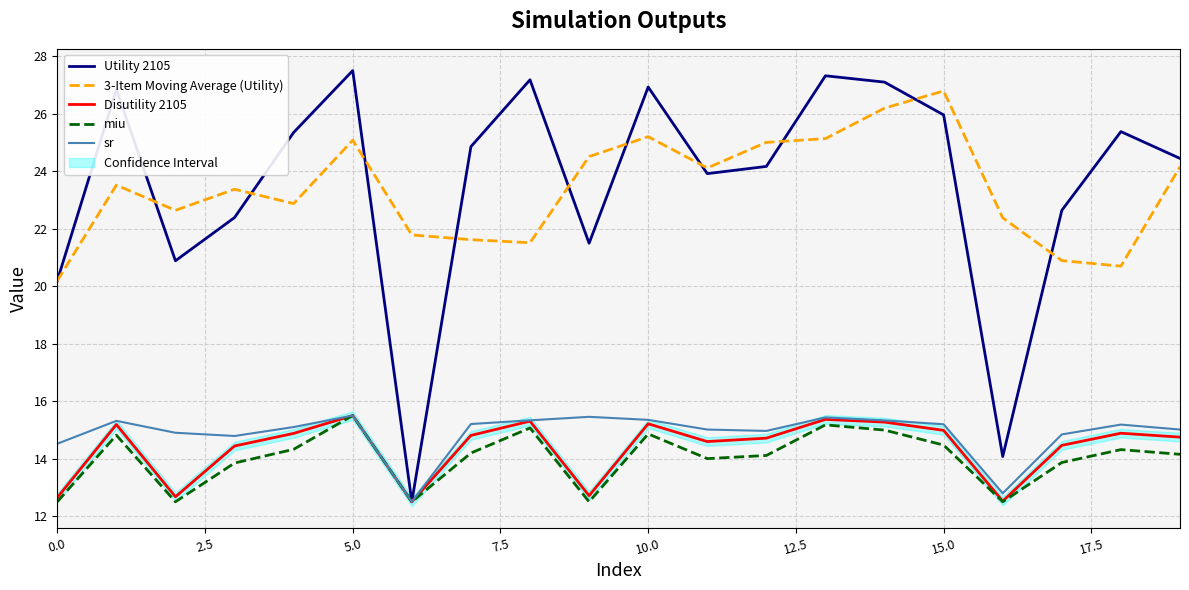

Between 11 and 16, which is larger?

11